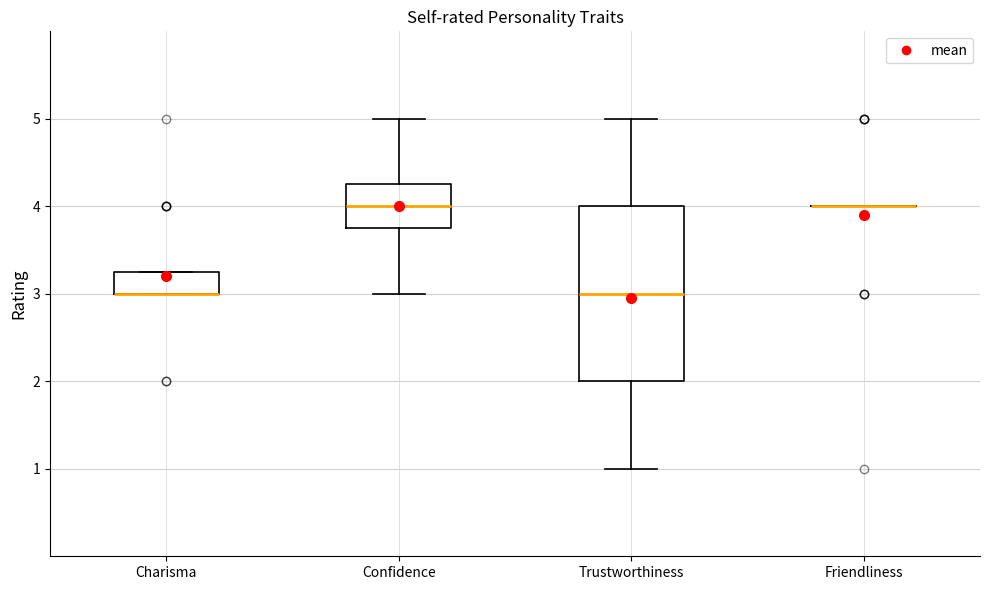

Reading left to right, read every box against the y-axis: the position of its median line, the range the box covers, and the ends of its whiskers. The values are not printed on the chart, so give them approximately, as read against the axis.

Charisma: median 3.0 (drawn on the box's lower edge), box 3.0 to 3.3, whiskers 3.0 to 3.3
Confidence: median 4.0, box 3.8 to 4.3, whiskers 3.0 to 5.0
Trustworthiness: median 3.0, box 2.0 to 4.0, whiskers 1.0 to 5.0
Friendliness: box collapsed to a line at 4.0, whiskers 4.0 to 4.0